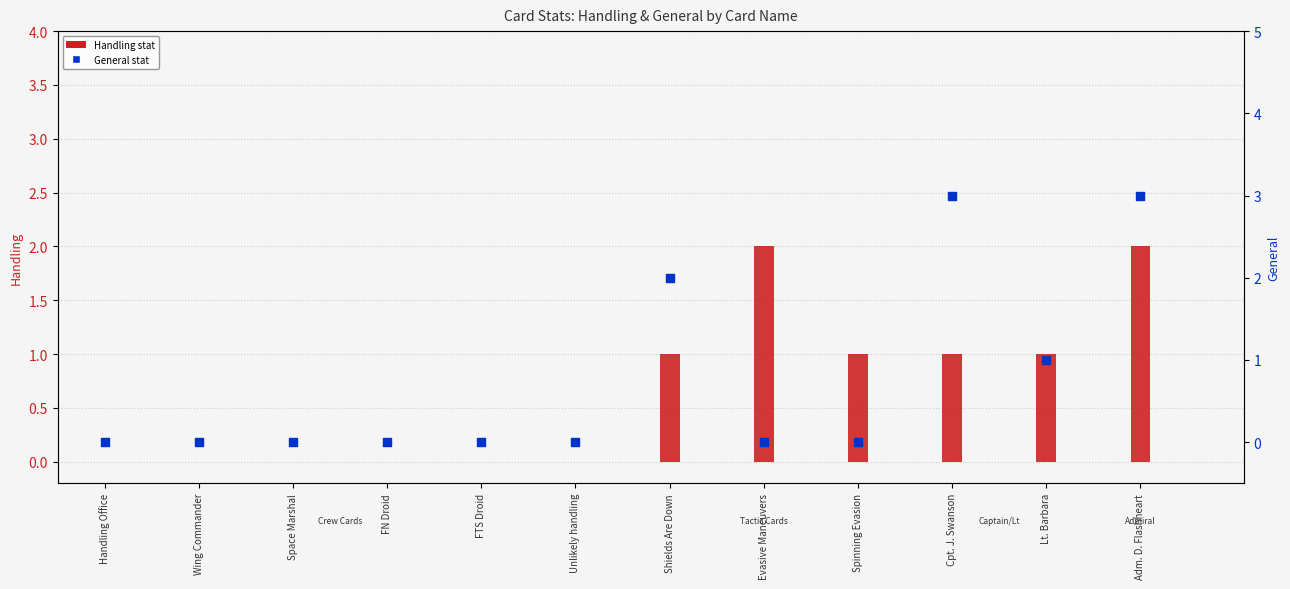

At how many categories does at least one series exceed 1?

4